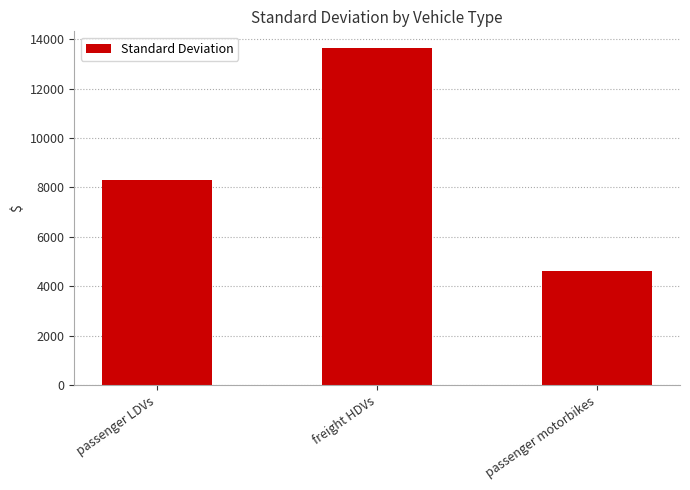

Reading right to left, extract all data points from this chart.

4633.2	13630.2	8309.9